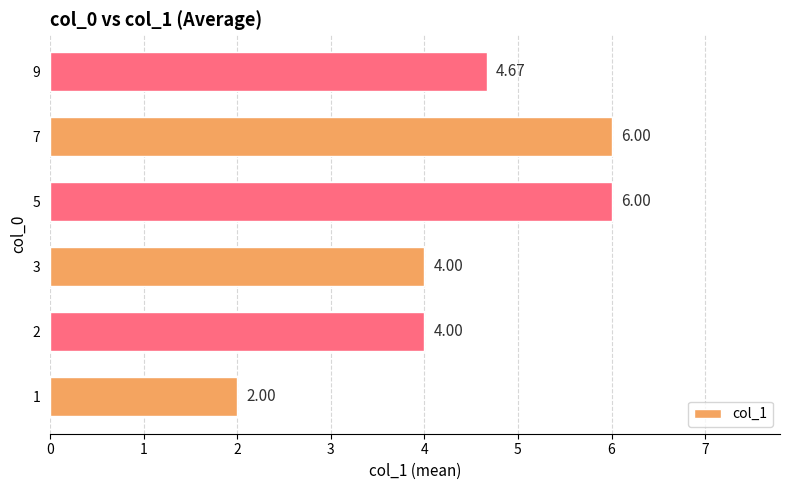

What is the difference between the values at 1 and 9?

2.7